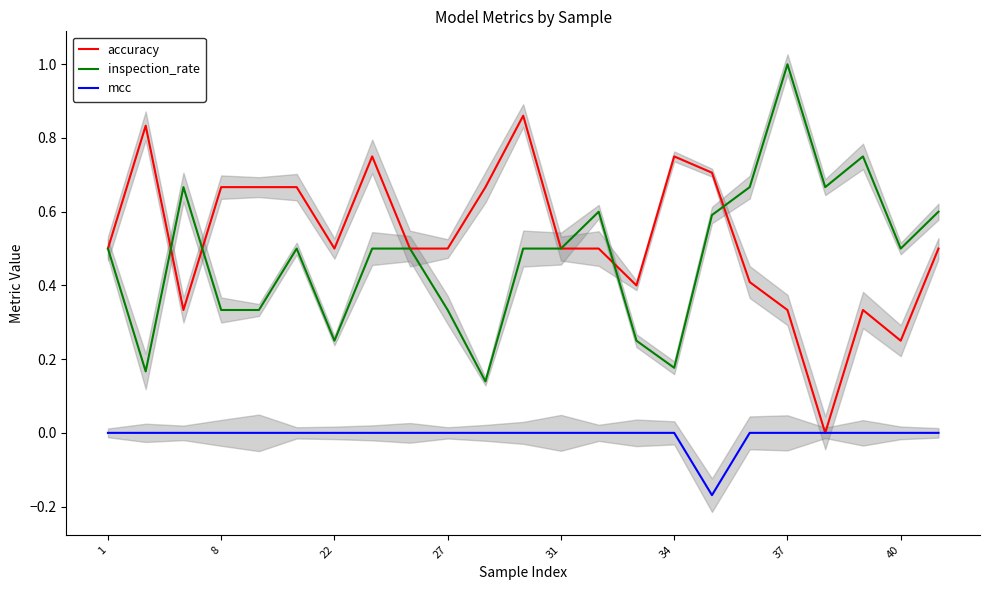

What is the greatest value displayed?

1.0